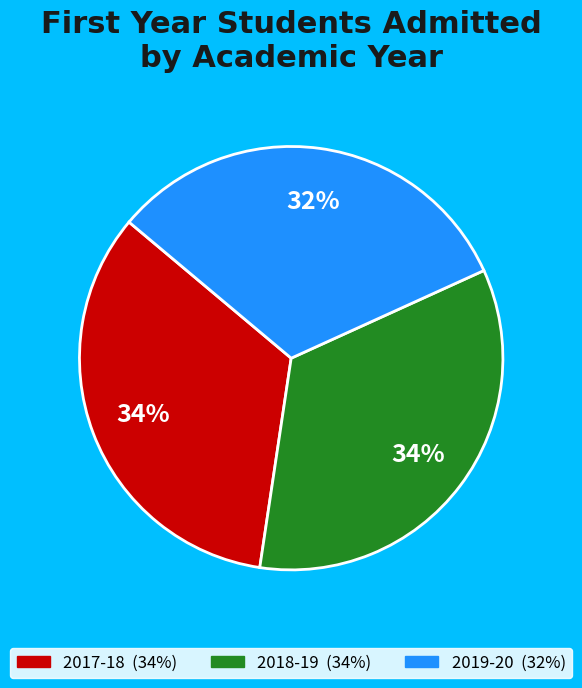

How many segments does this pie chart have?

3